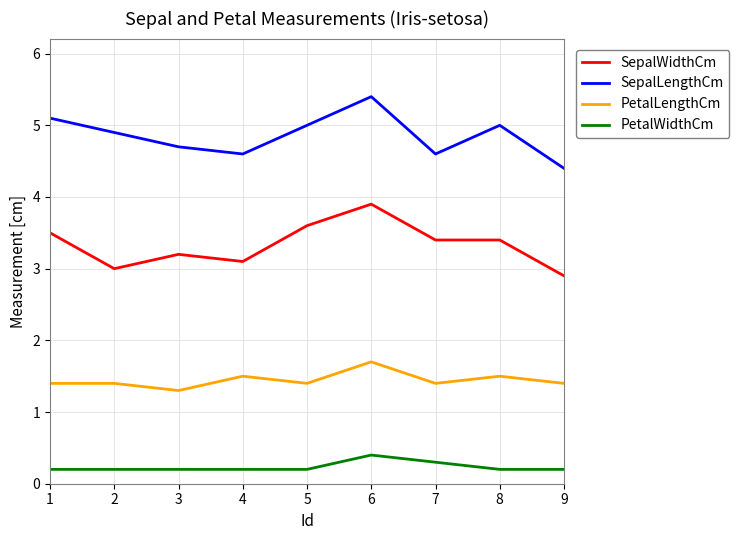

Reading left to right, transcribe all the data shown in this chart.

SepalWidthCm: 1=3.5	2=3.0	3=3.2	4=3.1	5=3.6	6=3.9	7=3.4	8=3.4	9=2.9
SepalLengthCm: 1=5.1	2=4.9	3=4.7	4=4.6	5=5.0	6=5.4	7=4.6	8=5.0	9=4.4
PetalLengthCm: 1=1.4	2=1.4	3=1.3	4=1.5	5=1.4	6=1.7	7=1.4	8=1.5	9=1.4
PetalWidthCm: 1=0.2	2=0.2	3=0.2	4=0.2	5=0.2	6=0.4	7=0.3	8=0.2	9=0.2